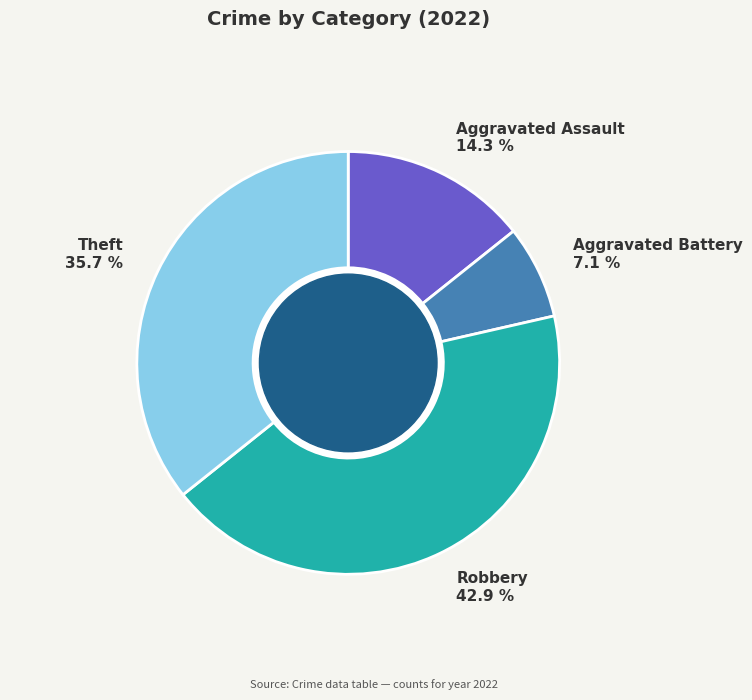

Is there any slice that represents more than half of the pie?

No